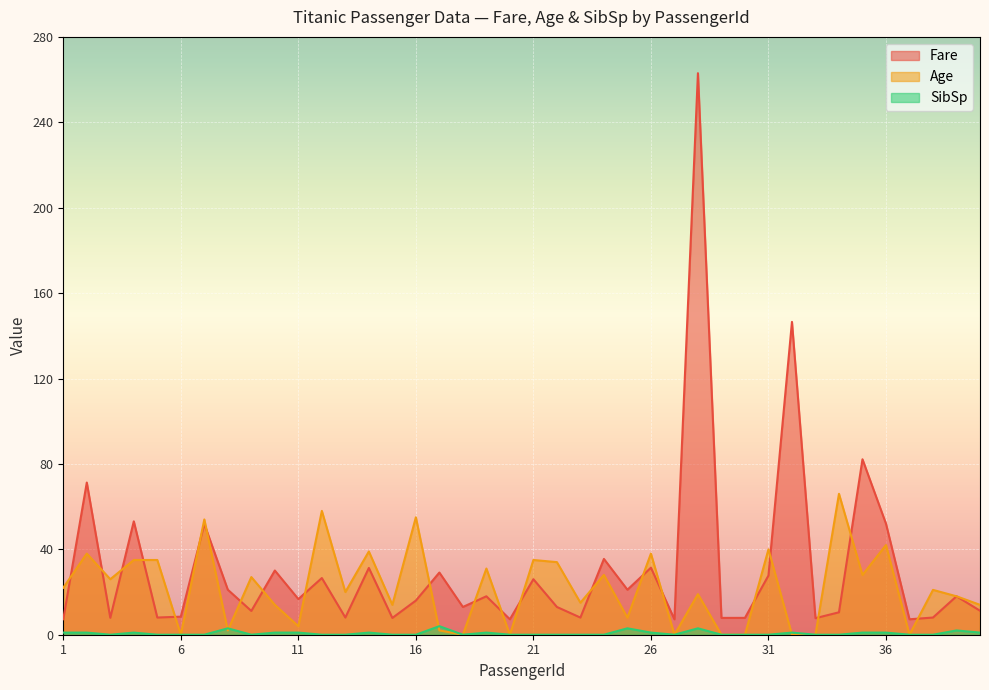

At which label does Fare first exceed 16?

2